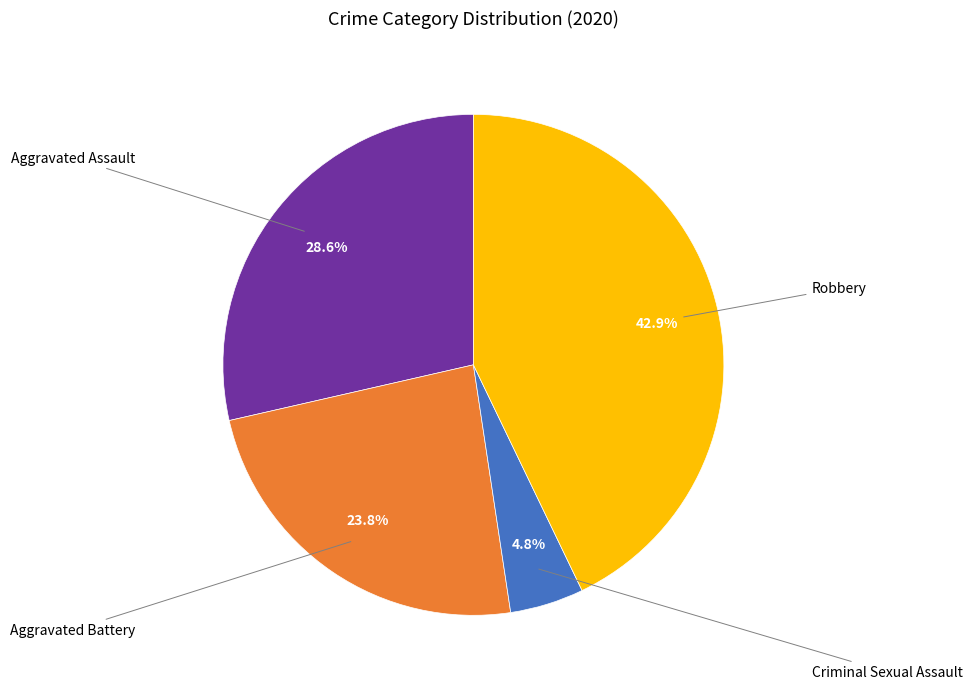

Is there any slice that represents more than half of the pie?

No